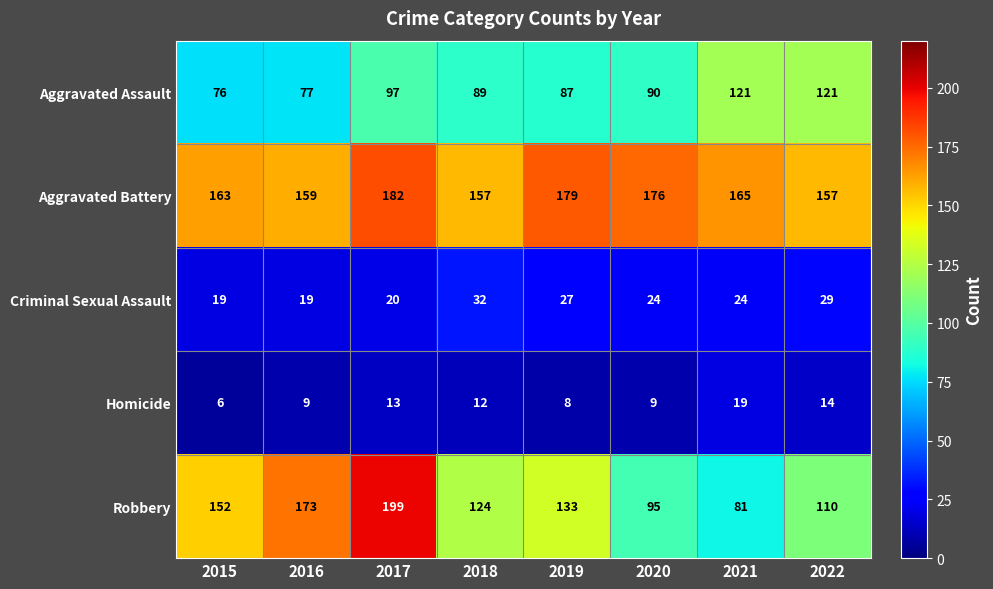

True or false: Robbery has a value of 95 at 2020.

True